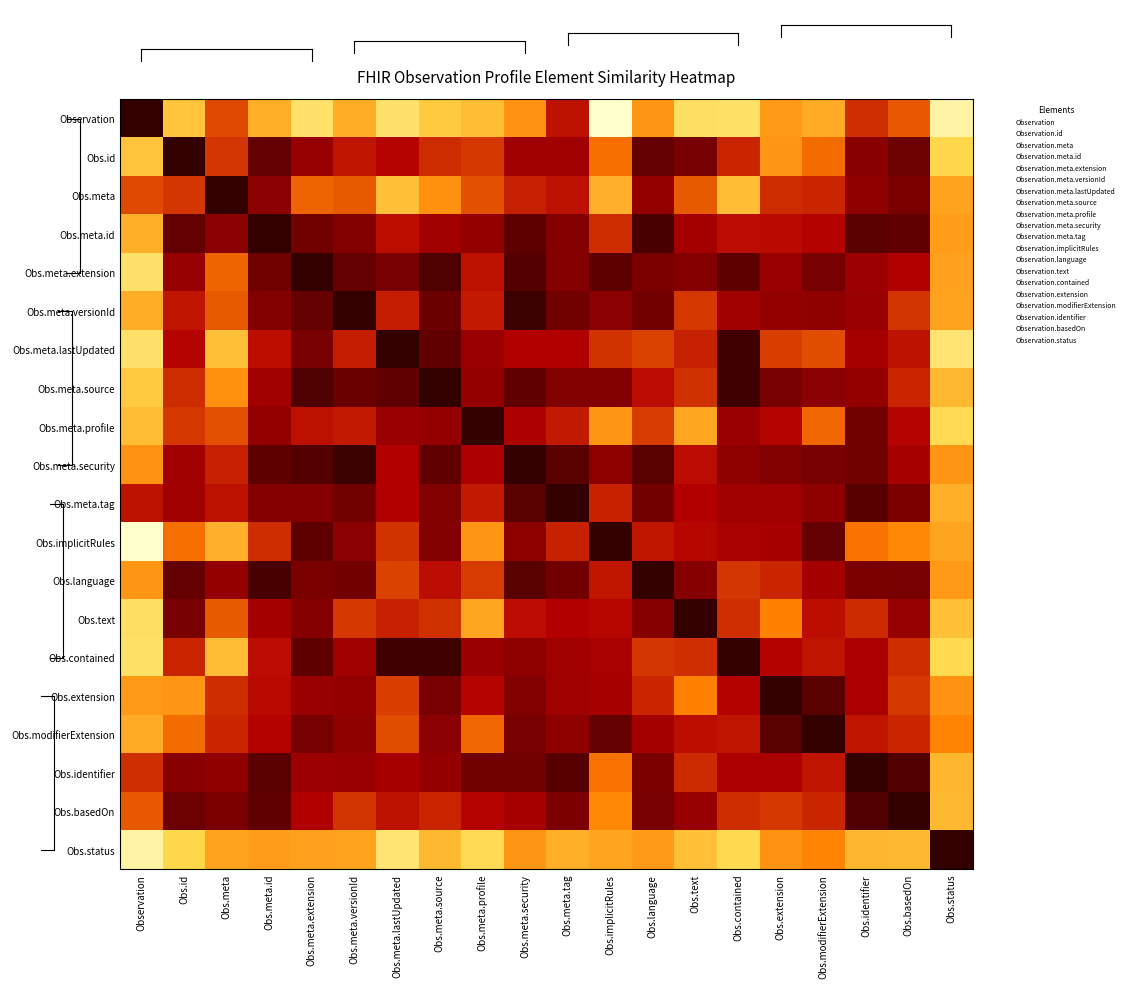

Which series changed the most between Obs.meta and Obs.basedOn?

Obs.meta.lastUpdated